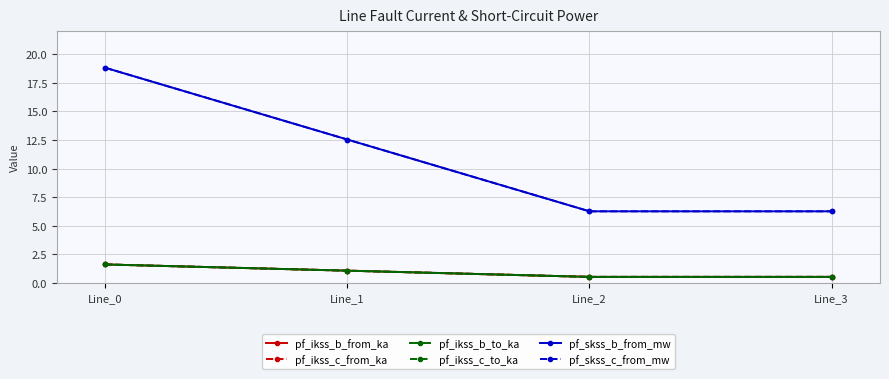

What are all the series names shown in the legend?

pf_ikss_b_from_ka, pf_ikss_c_from_ka, pf_ikss_b_to_ka, pf_ikss_c_to_ka, pf_skss_b_from_mw, pf_skss_c_from_mw